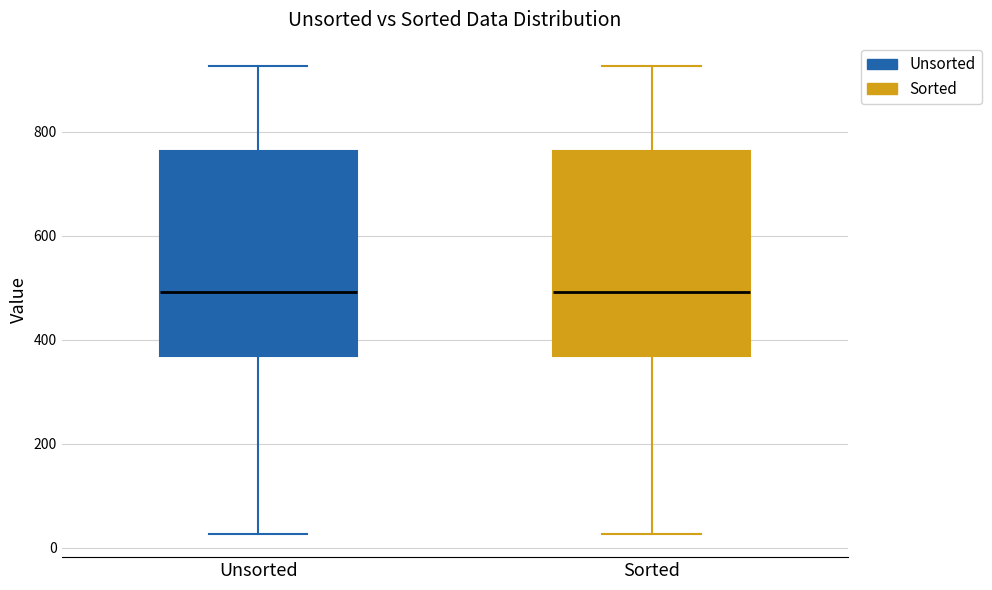

Reading left to right, transcribe this box plot: for each box, give where its median line is, the range the box spans, and where its two whiskers end, as read against the y-axis. The values are not printed on the chart, so give them approximately, as read against the axis.

Unsorted: median 500, box 360 to 760, whiskers 20 to 920
Sorted: median 500, box 360 to 760, whiskers 20 to 920